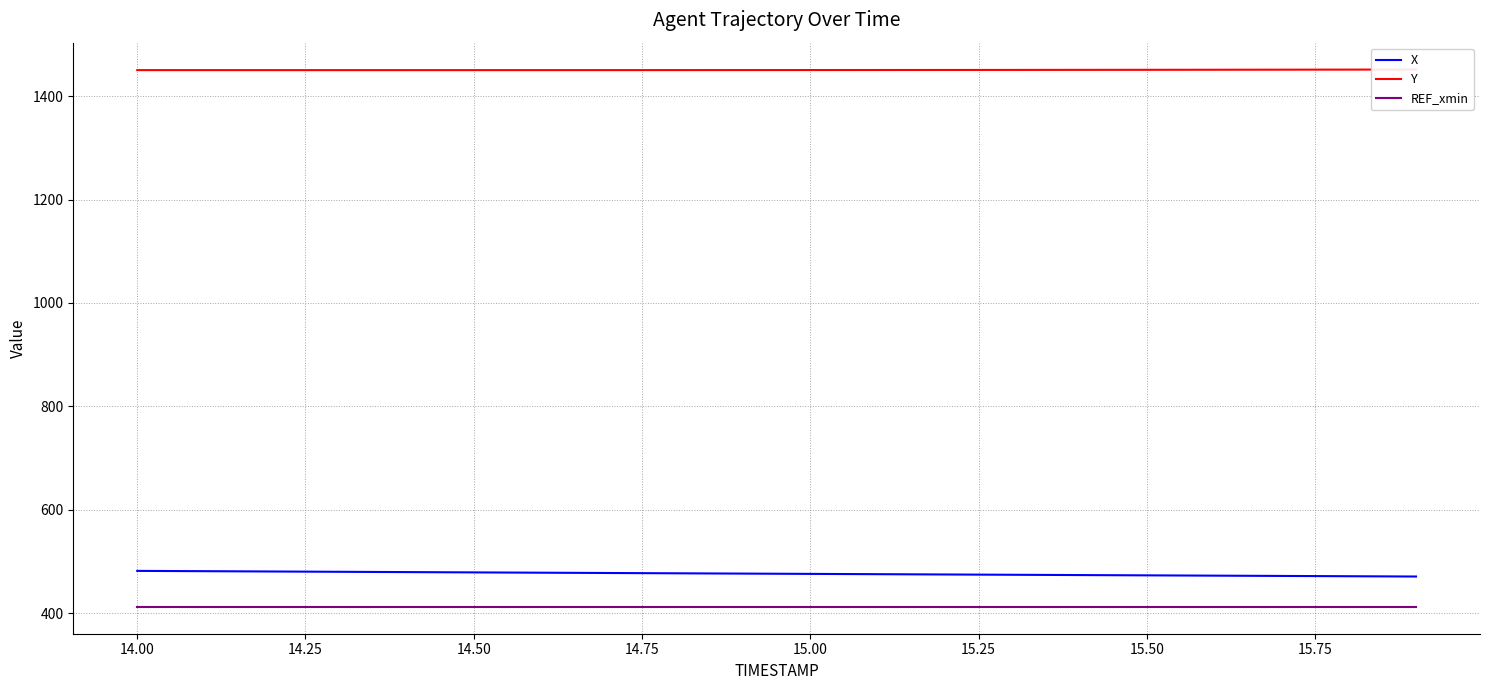

True or false: X and REF_xmin cross at least once.

False